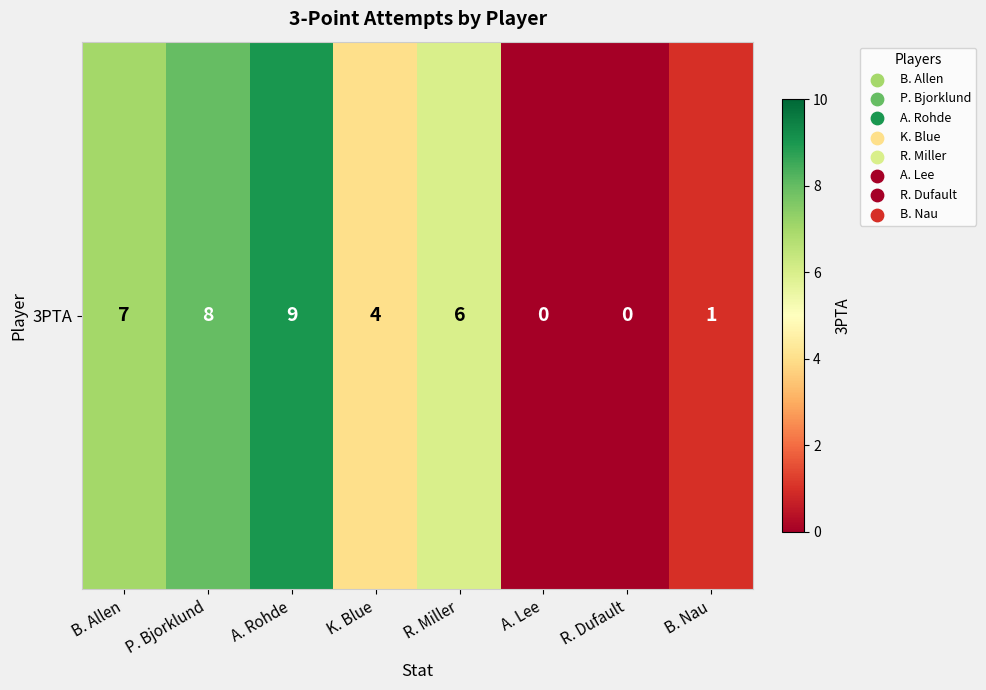

The value at B. Nau is 1. True or false?

True